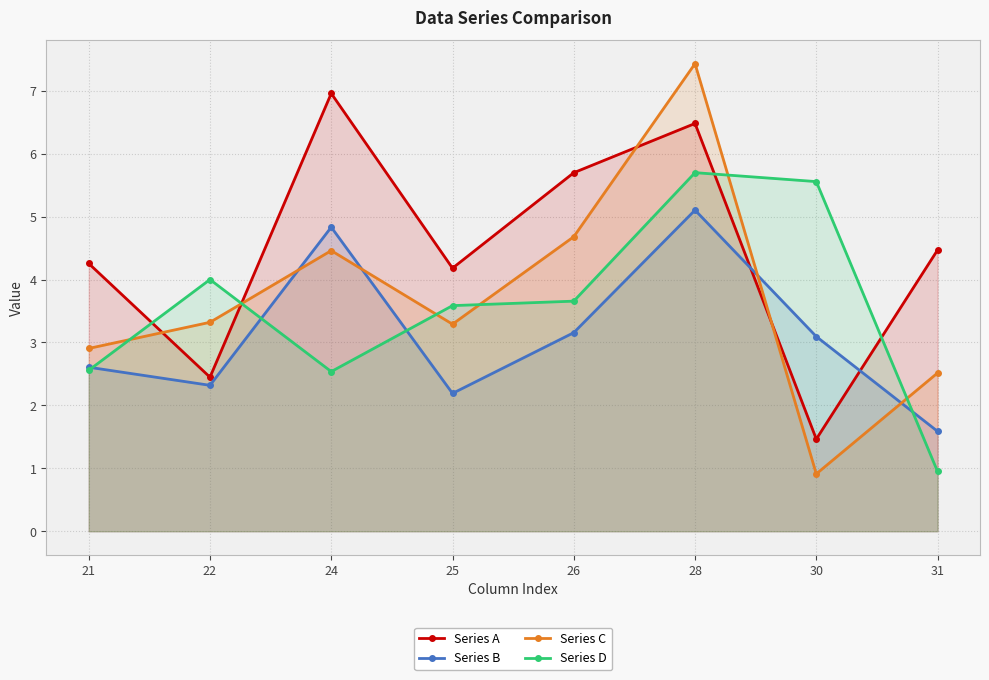

At which category does Series C reach its first local valley?

25